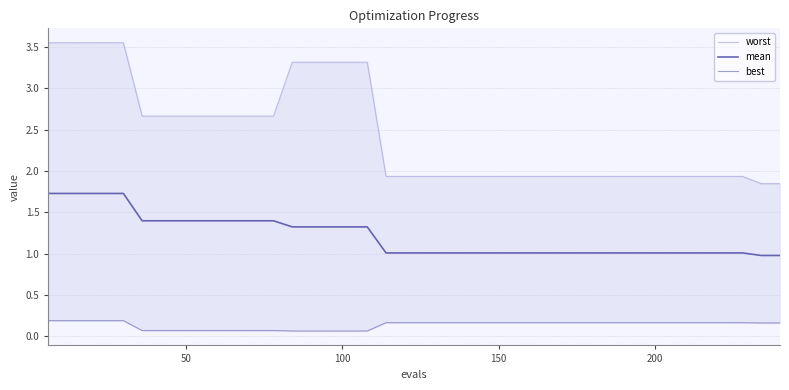

What is the maximum value for mean?

1.7